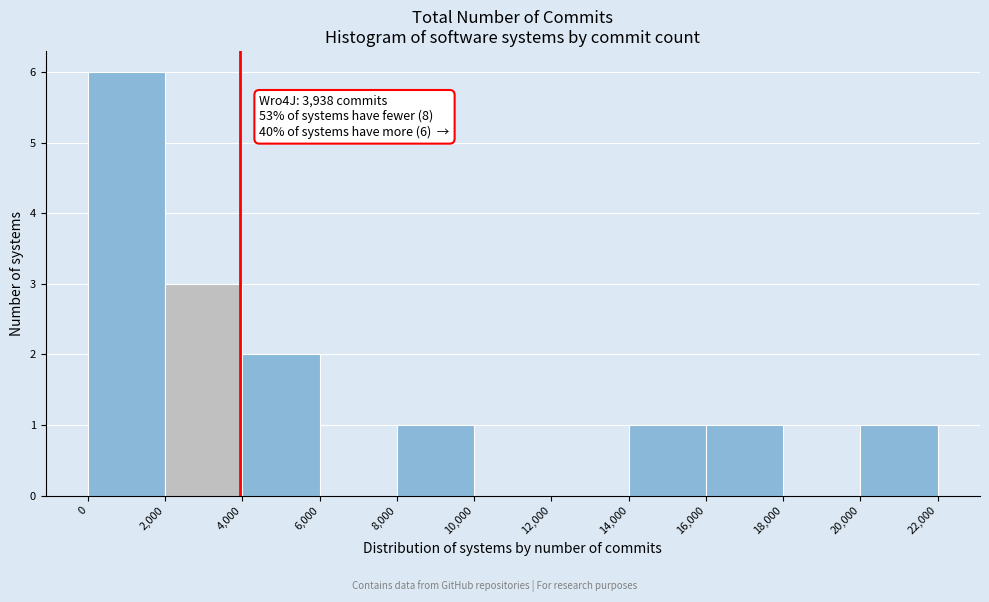

Over which range of the x-axis is the bar tallest?

0 to 2,000